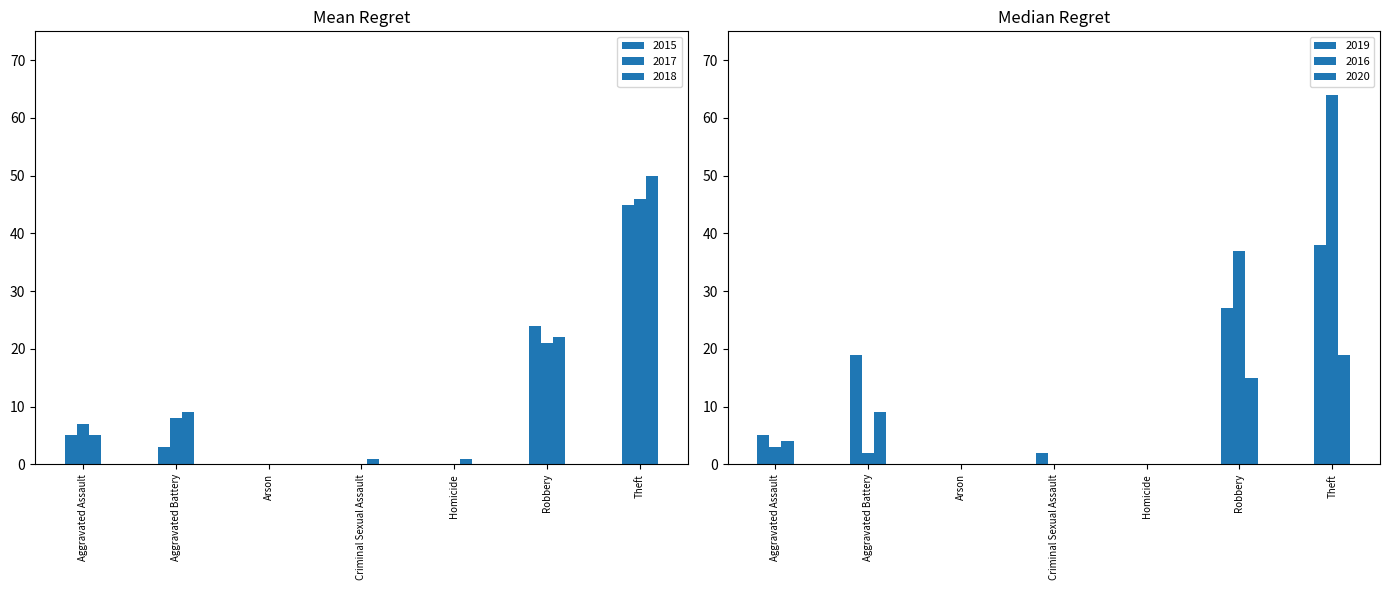

At Arson, list the series in order from largest to smallest.

2015, 2017, 2018, 2019, 2016, 2020